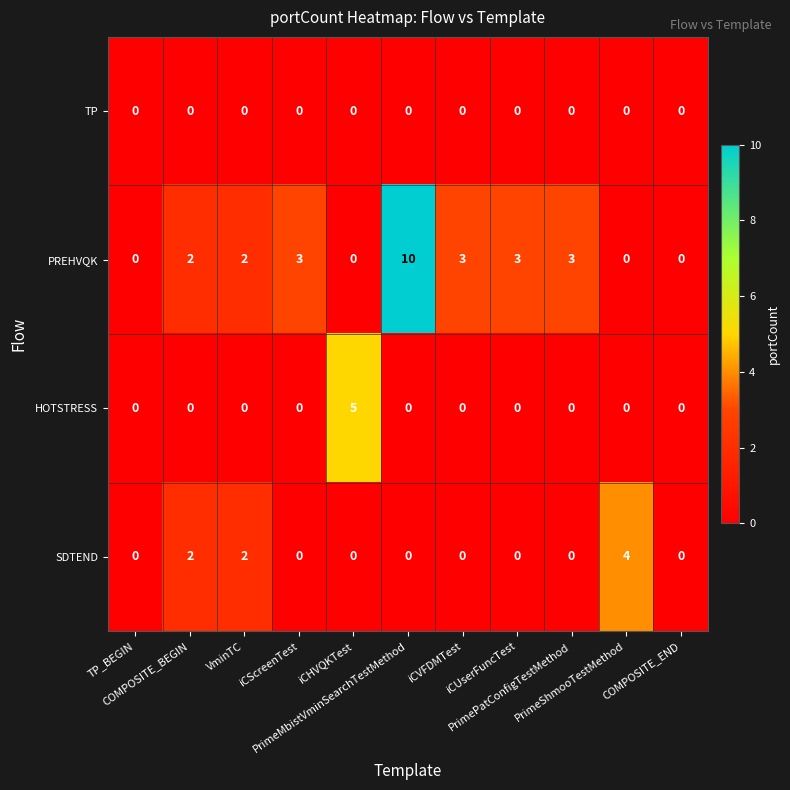

At how many categories does at least one series exceed 1?

9